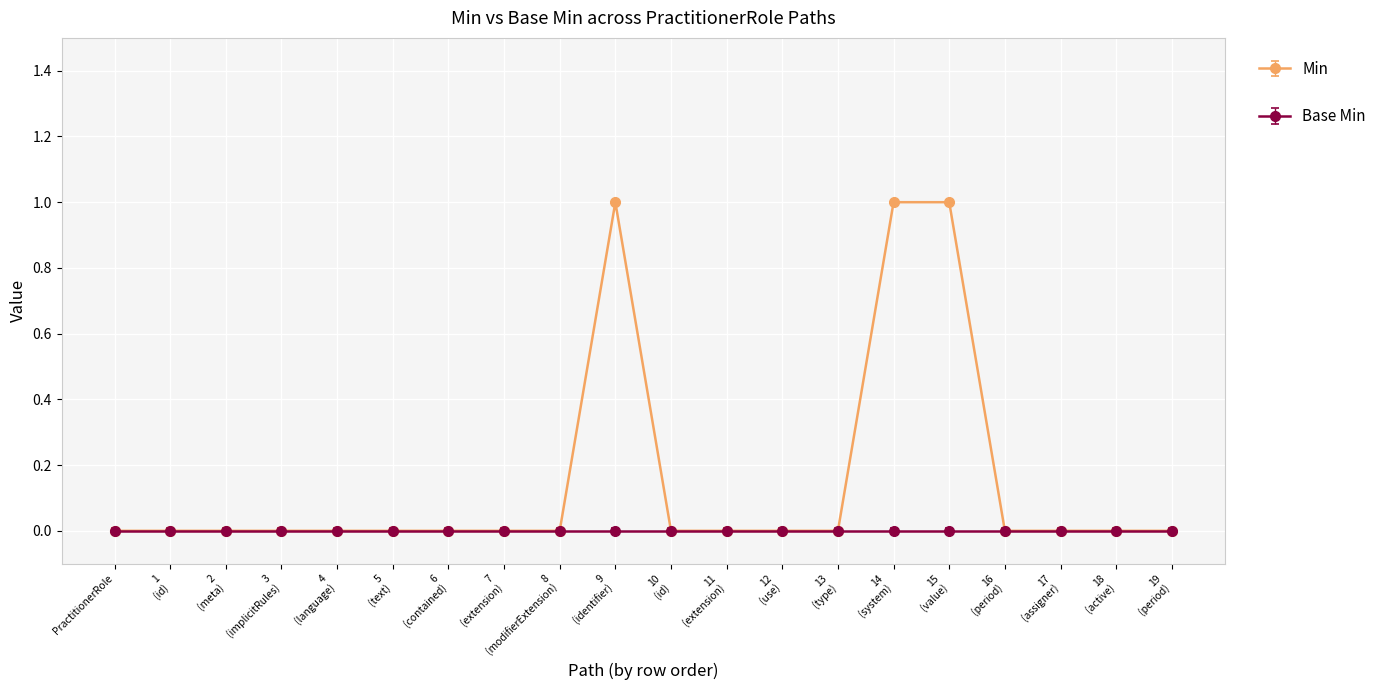

Which series has the largest range (max minus min)?

Min